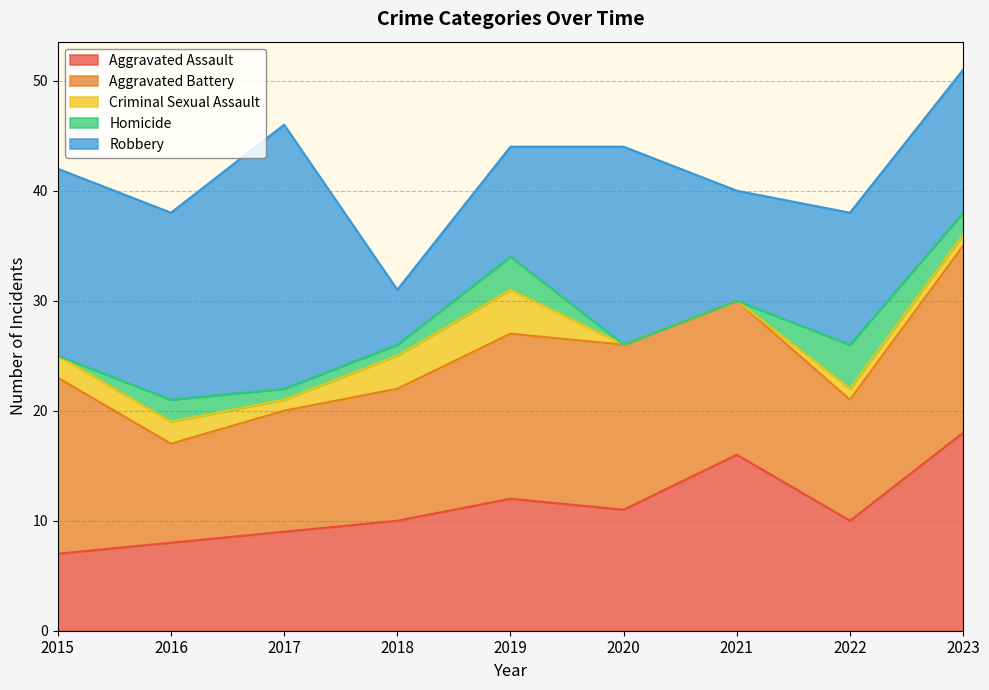

Which series has the largest total across all categories?

Robbery